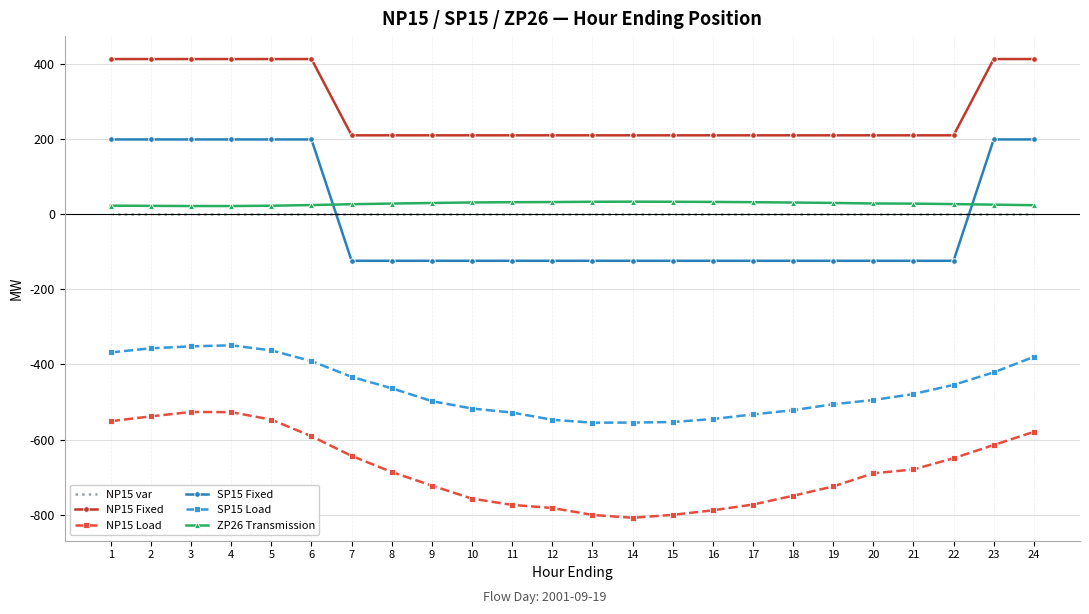

What is the maximum value shown in the chart?

413.0